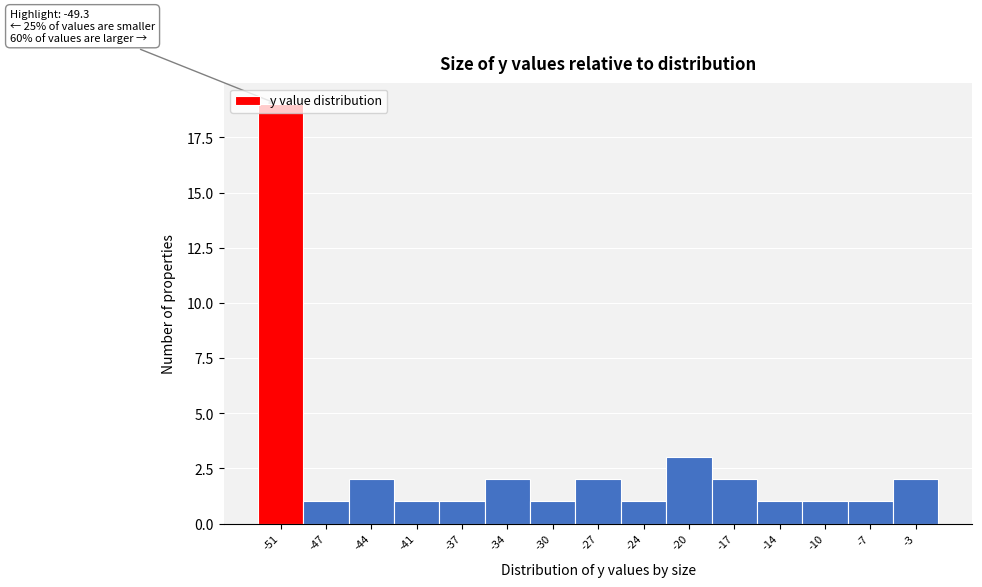

What is the value of the 9th bar from the left?

1